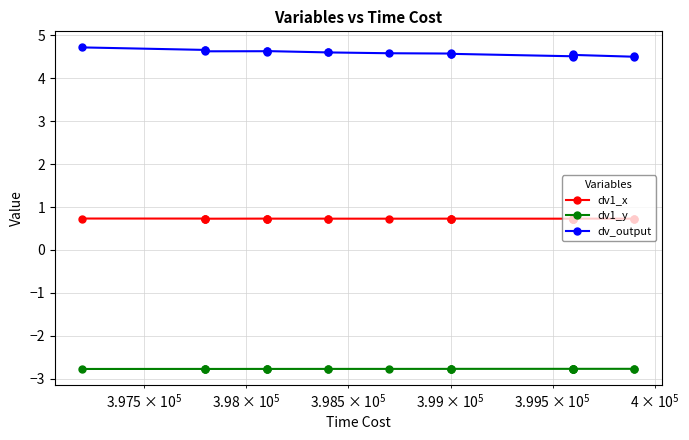

True or false: dv1_y has a value of -4.8 at 18.

False